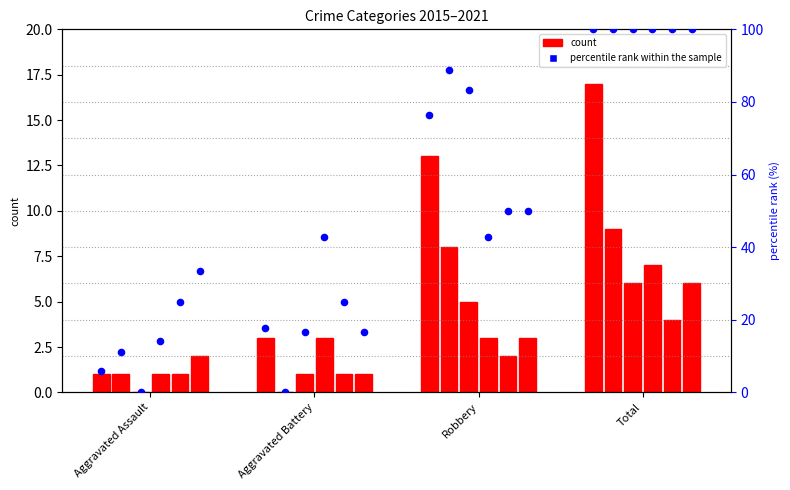

What is the change in value from Aggravated Assault to Total?

+94.1